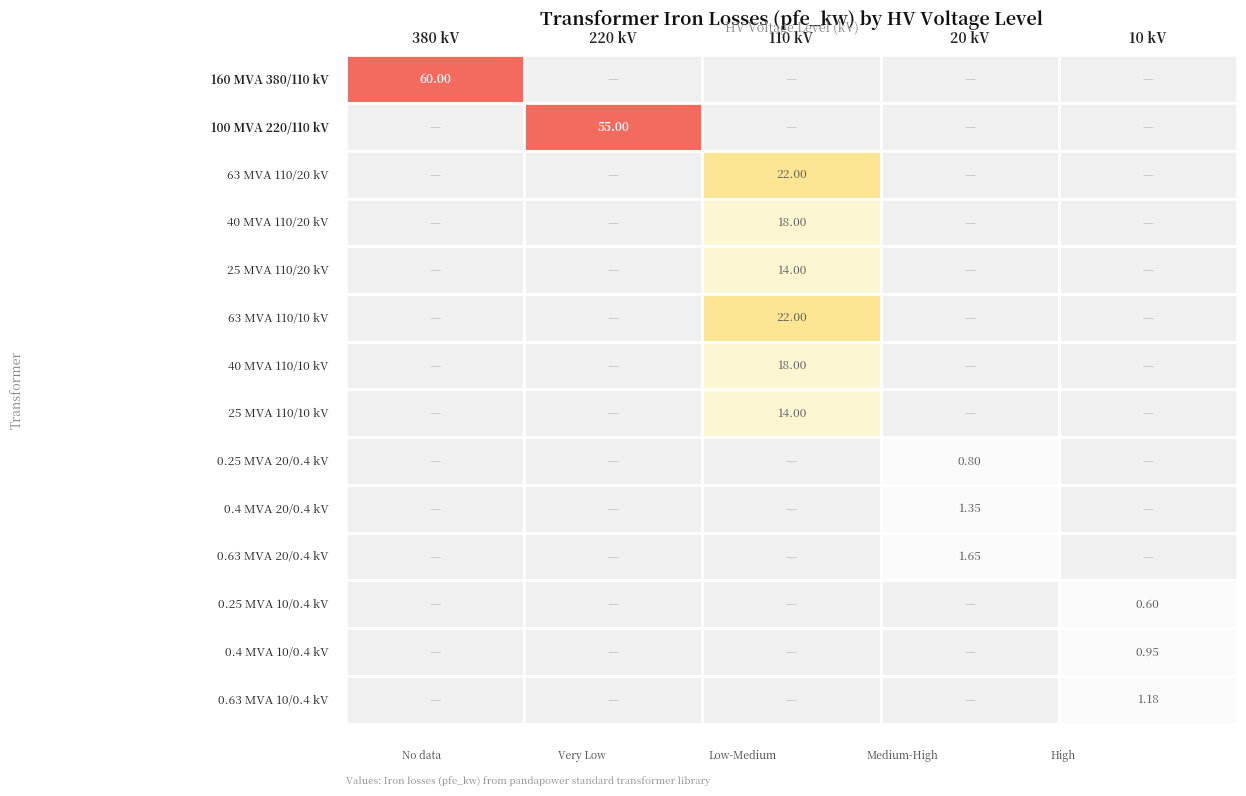

How many values in 220 are above zero?

1